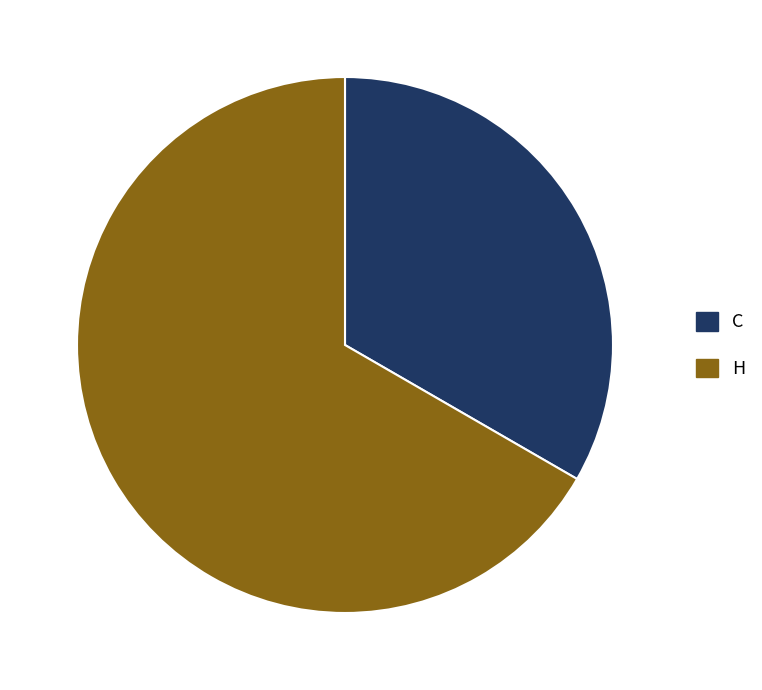

Is there any slice that represents more than half of the pie?

Yes